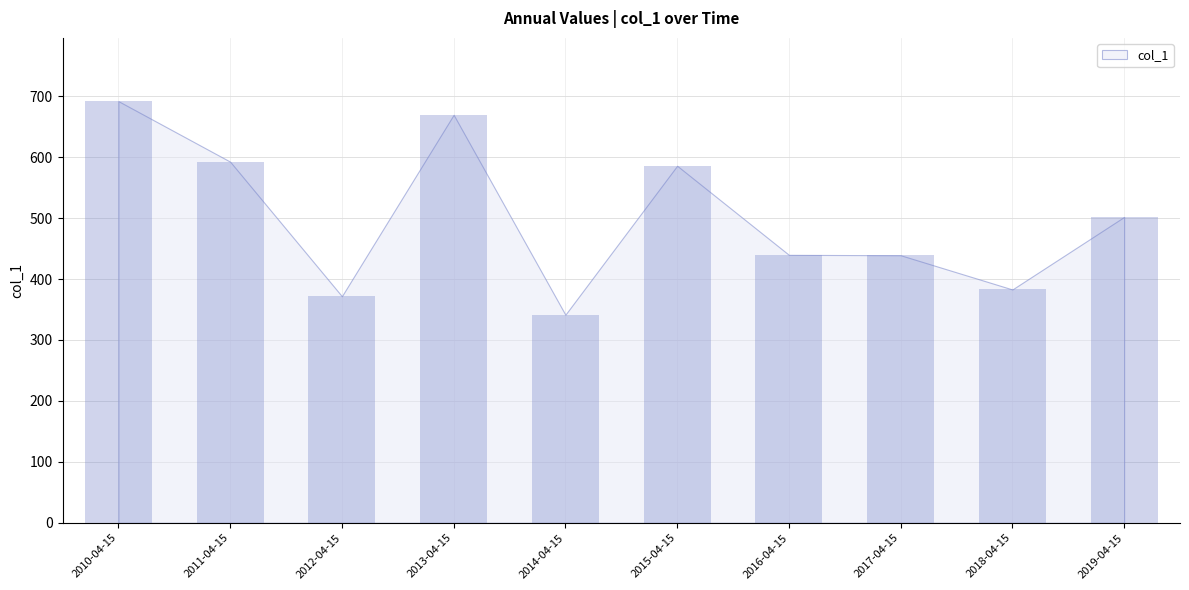

Are the bars grouped side by side (vs. stacked)?

No